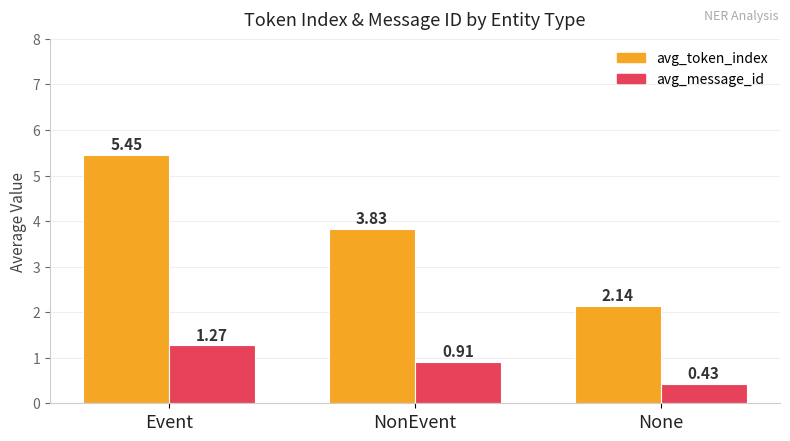

List the series in order of their peak value, highest first.

avg_token_index, avg_message_id